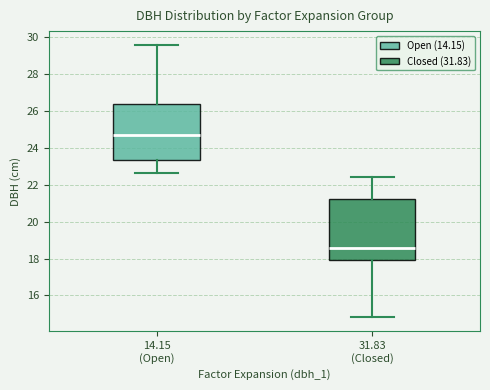

Comparing the boxes themselves (not the whiskers), which one is the tallest?

31.83 (Closed)